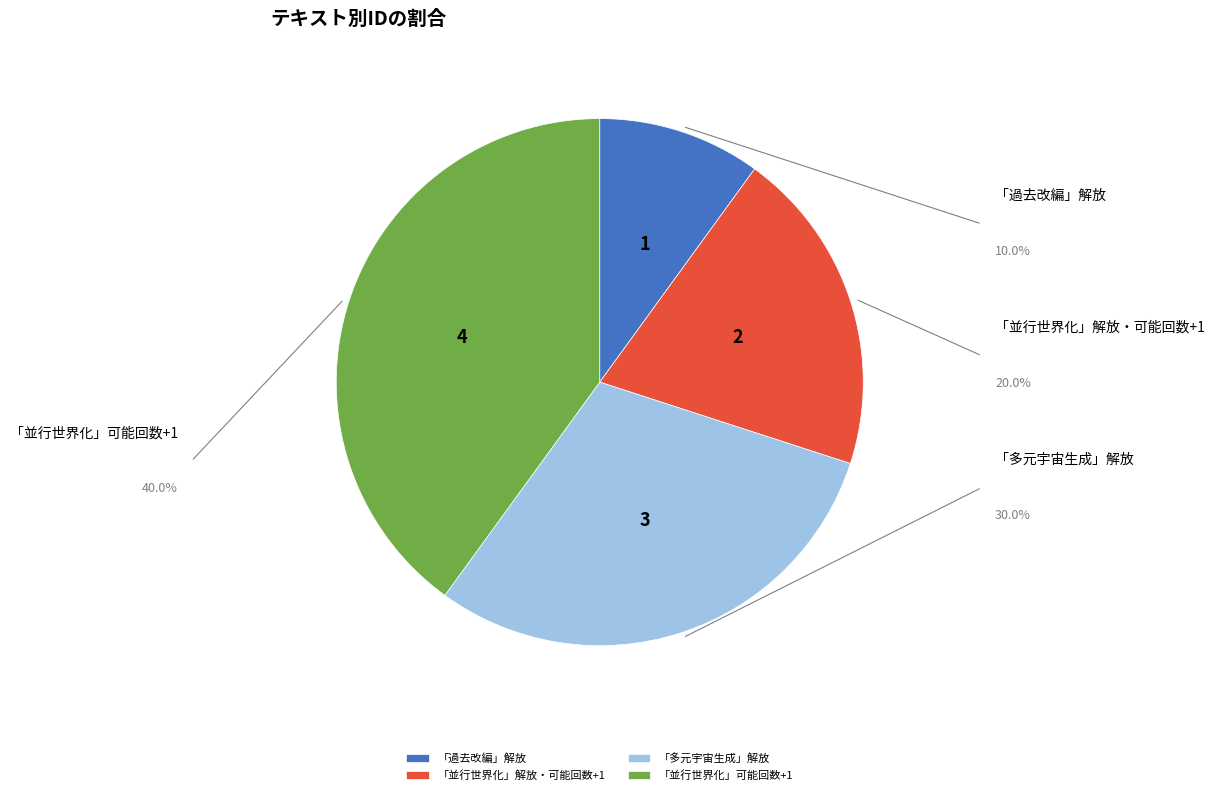

Which category has the biggest portion of the pie?

「並行世界化」可能回数+1